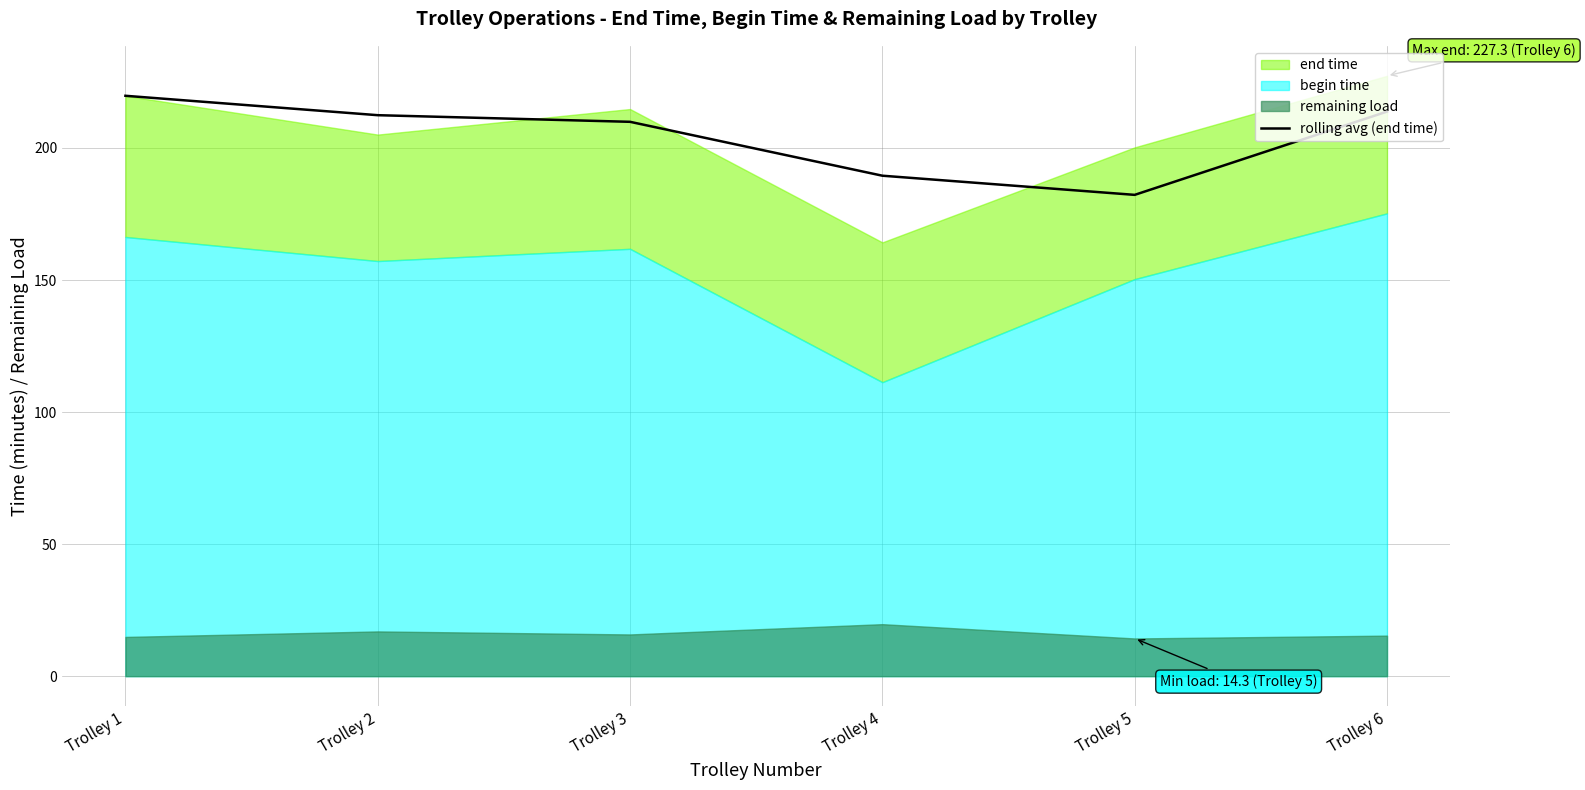

At which label does rolling avg (end time) reach its peak?

Trolley 1